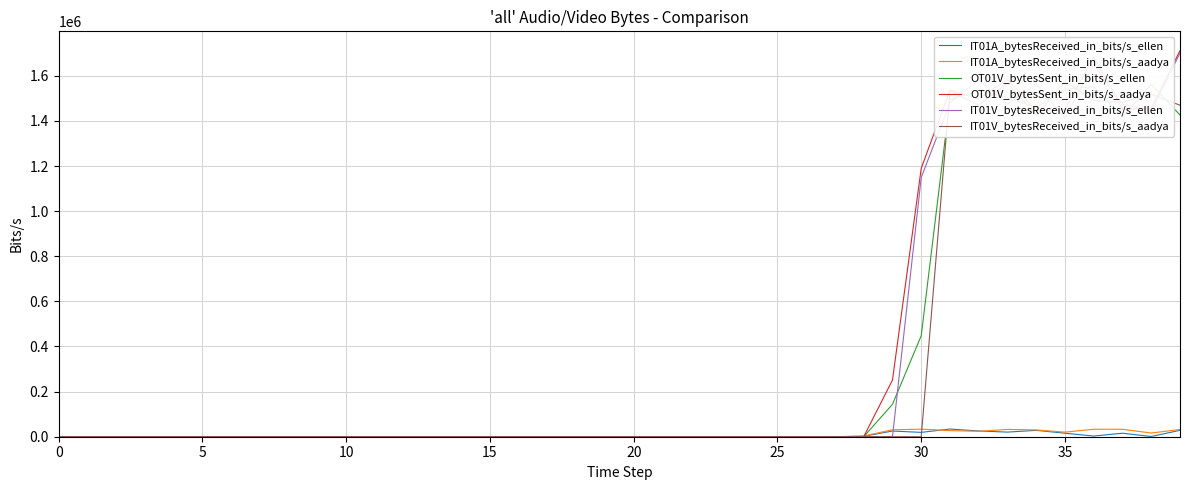

Which series has the widest spread of values?

OT01V_bytesSent_in_bits/s_aadya